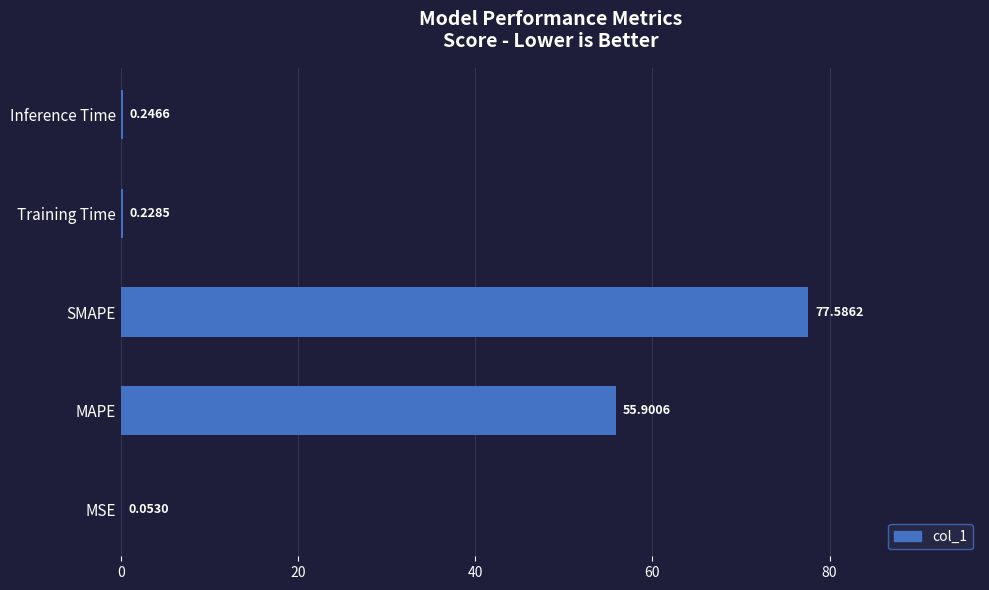

What is the sum of all values?

134.0